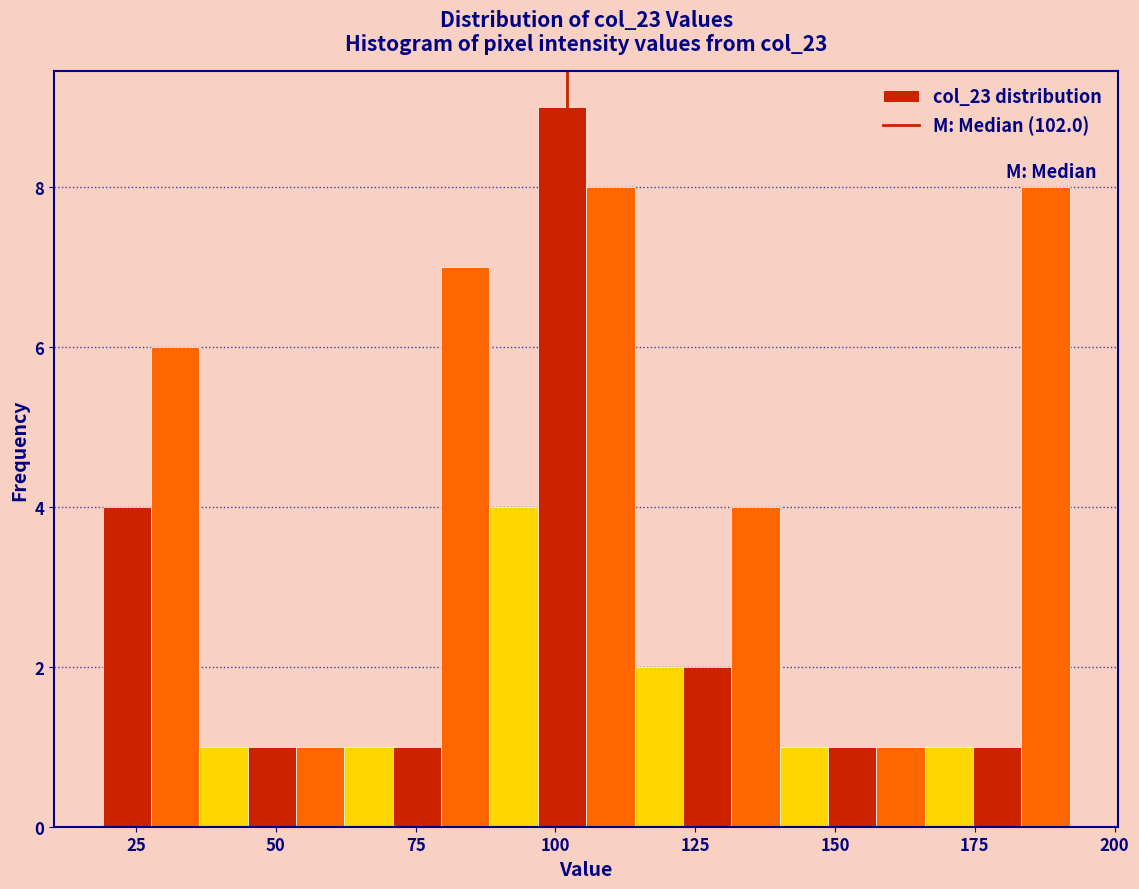

Around what value on the x-axis is the tallest bar? Give the approximate position of its centre, as read against the axis.

100